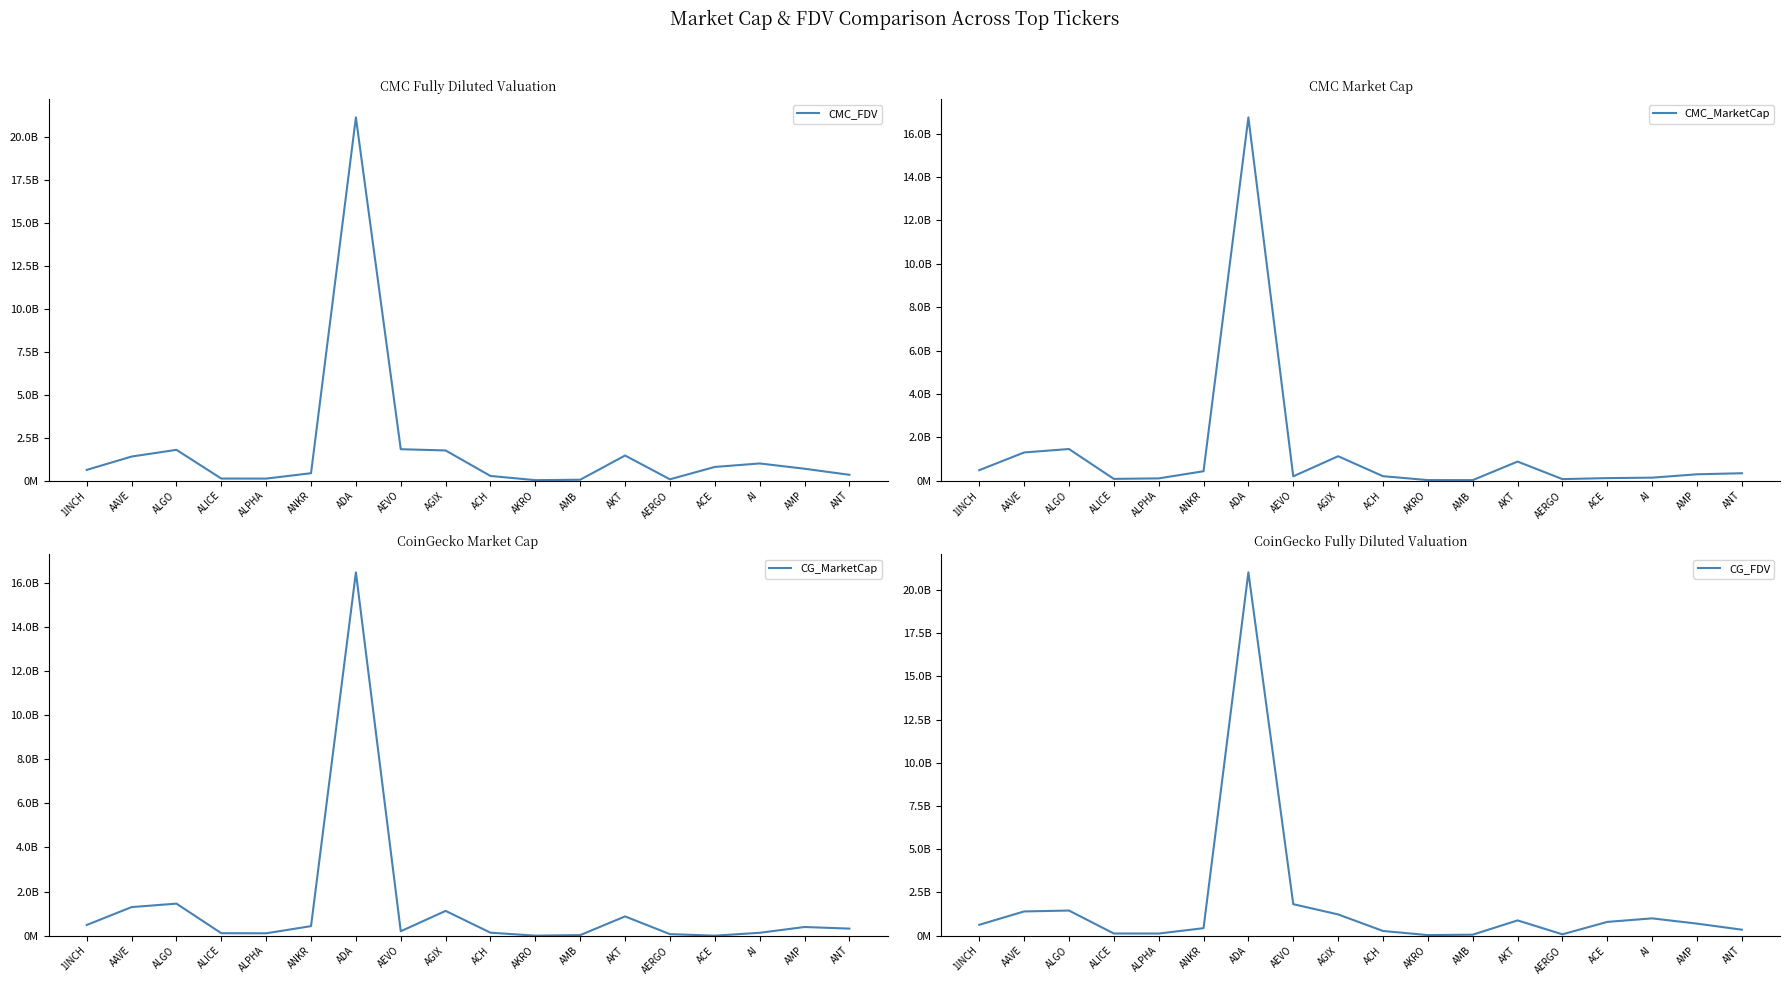

What is the label of the 13th point from the left?

AKT